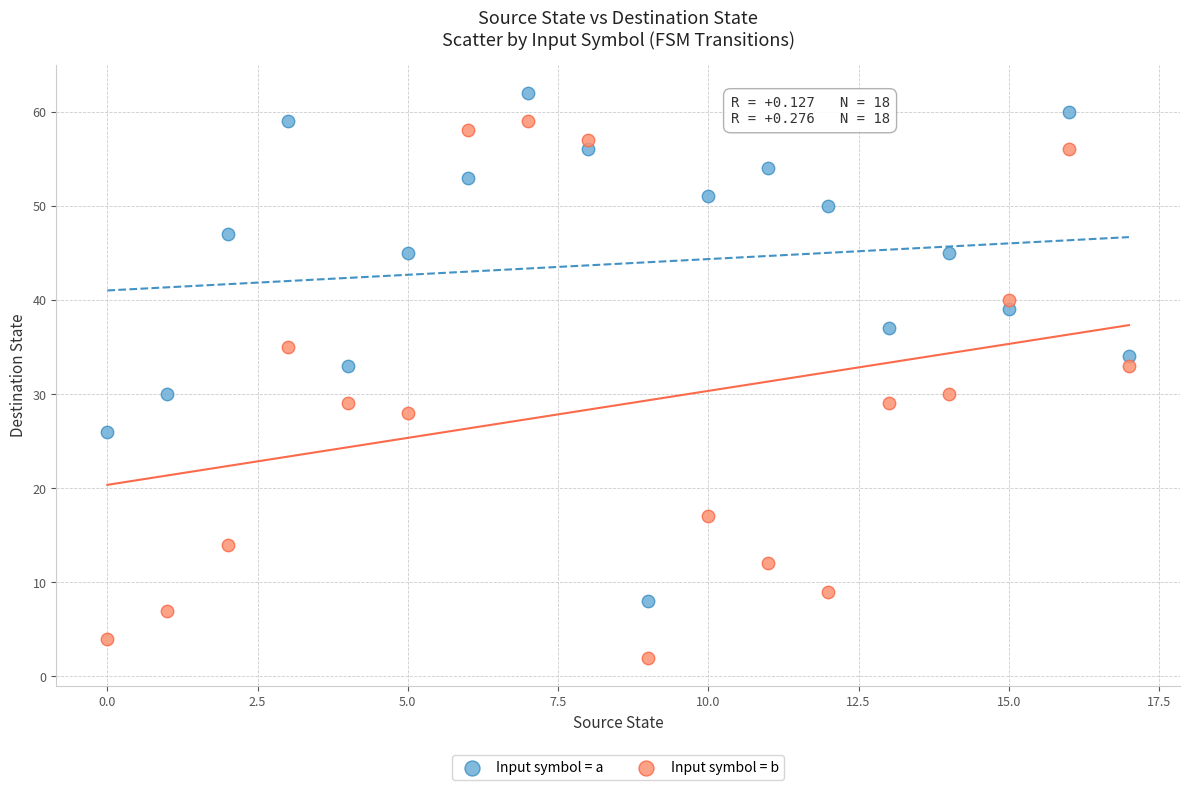

Which series contains the highest Y value?

Input symbol = a